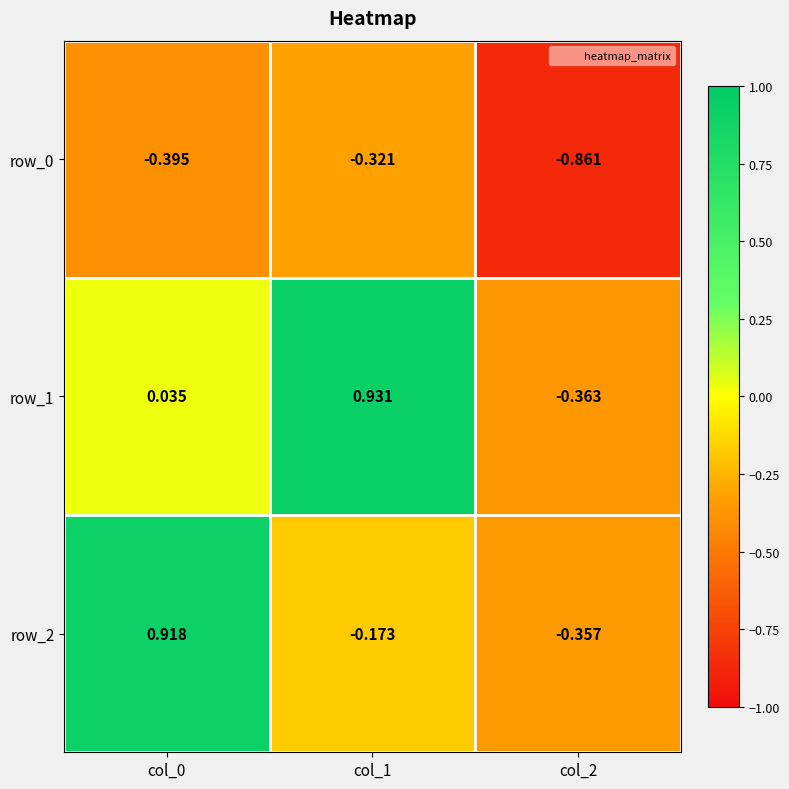

What is the difference between the maximum and minimum values in the row_2 series?

1.3